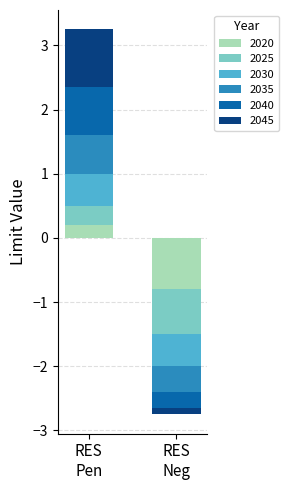

What is the sum of the 2020 values at ELCGAS/ELCHFO/ELCPEA/ELCDIS/ELCCOA and ELCHYD/ELCMSW/ELCWIN/ELCSOL/ELCBIO?

-0.6